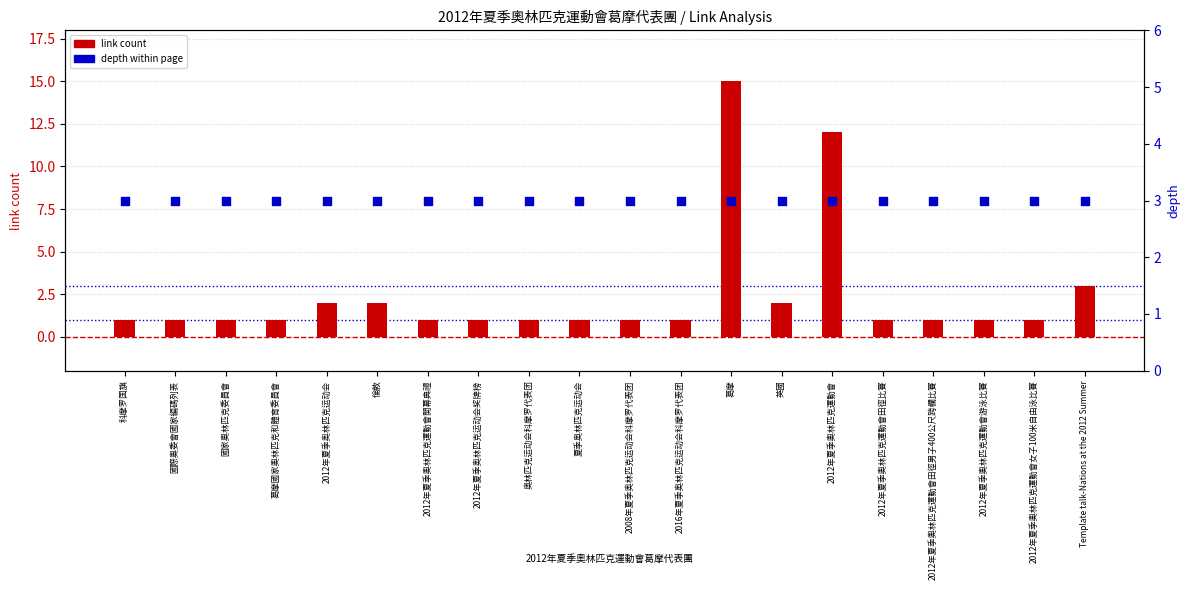

Which series contains the highest Y value?

link count